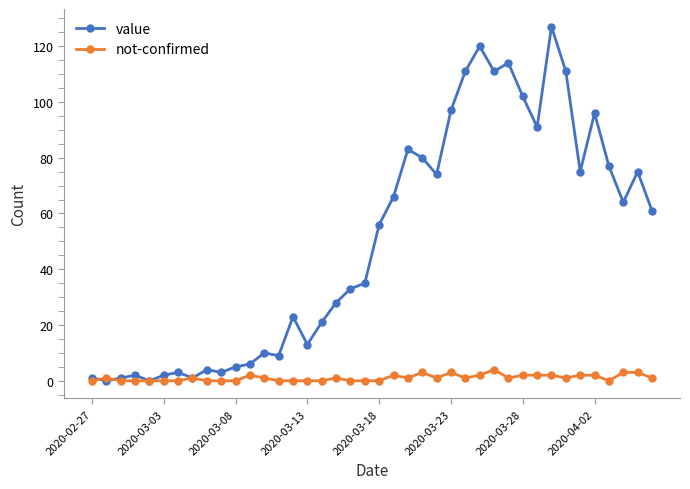

Is this an area chart (filled region under the line)?

No